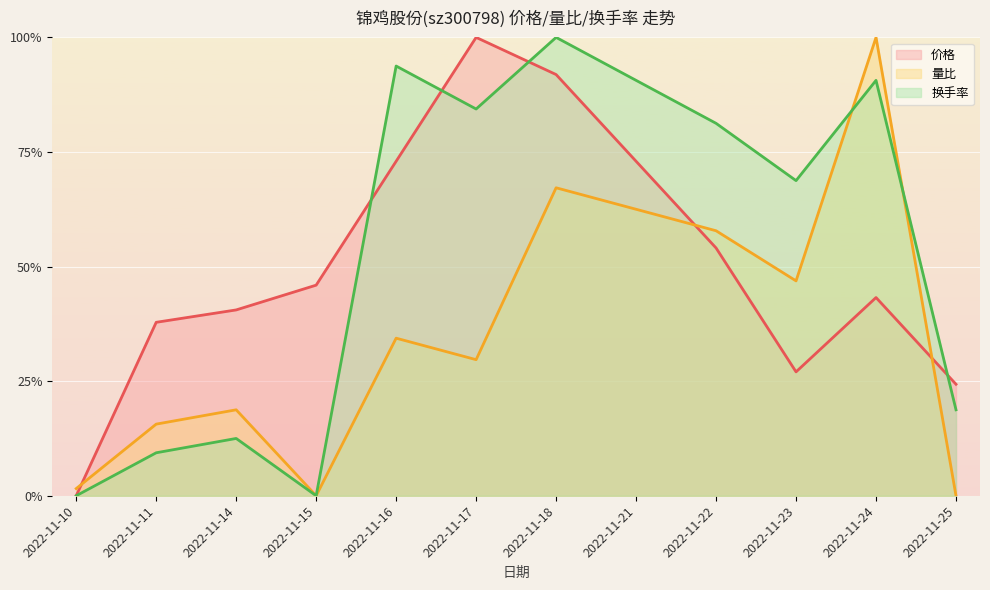

How many positive values does the 价格 series have?

11